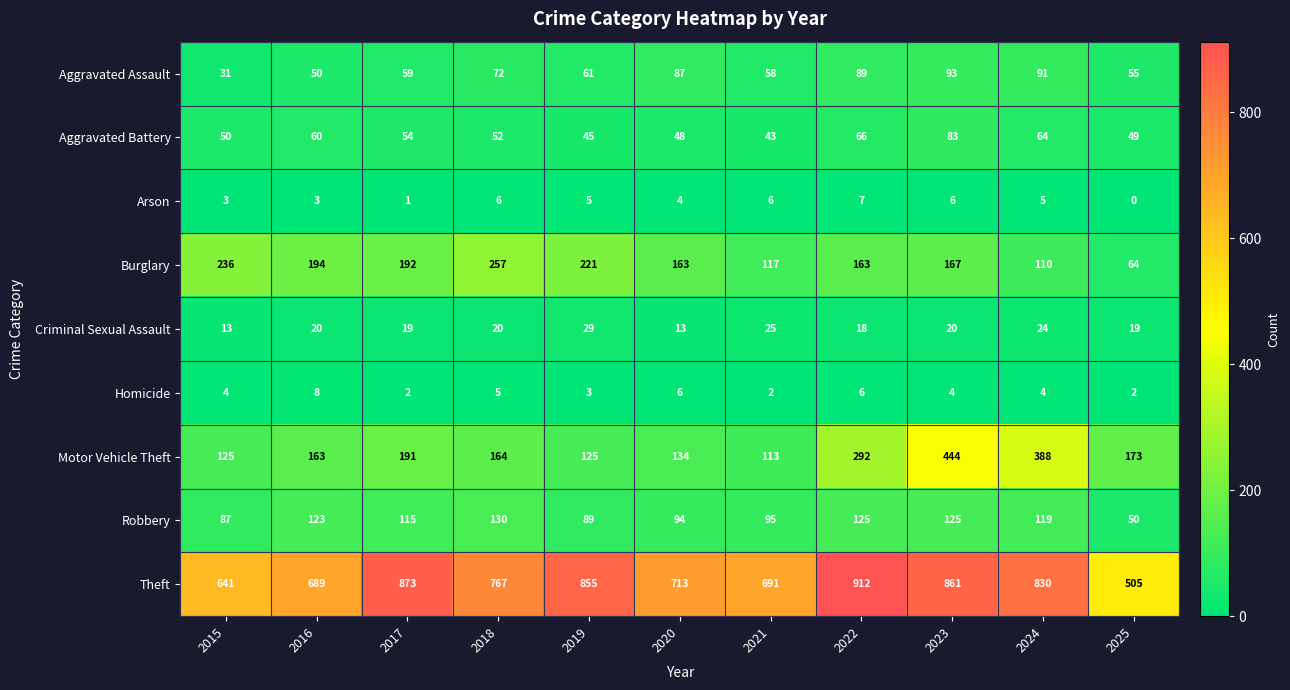

At which label does Burglary reach its peak?

2018